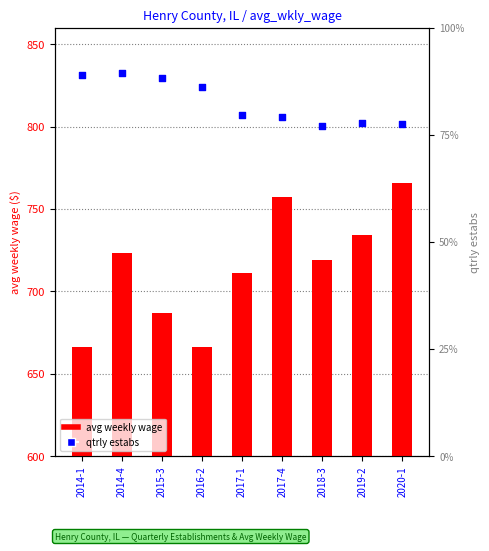

Which series has the widest spread of Y values?

qtrly estabs